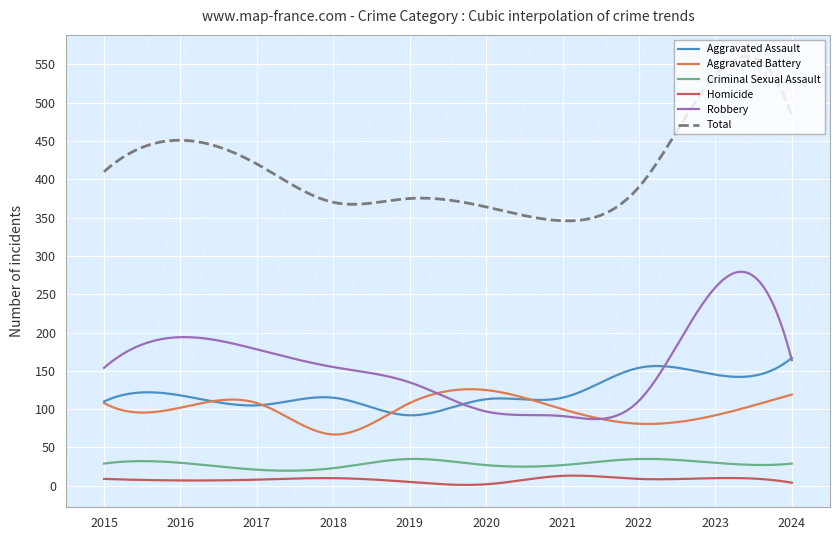

What are all the series names shown in the legend?

Aggravated Assault, Aggravated Battery, Criminal Sexual Assault, Homicide, Robbery, Total